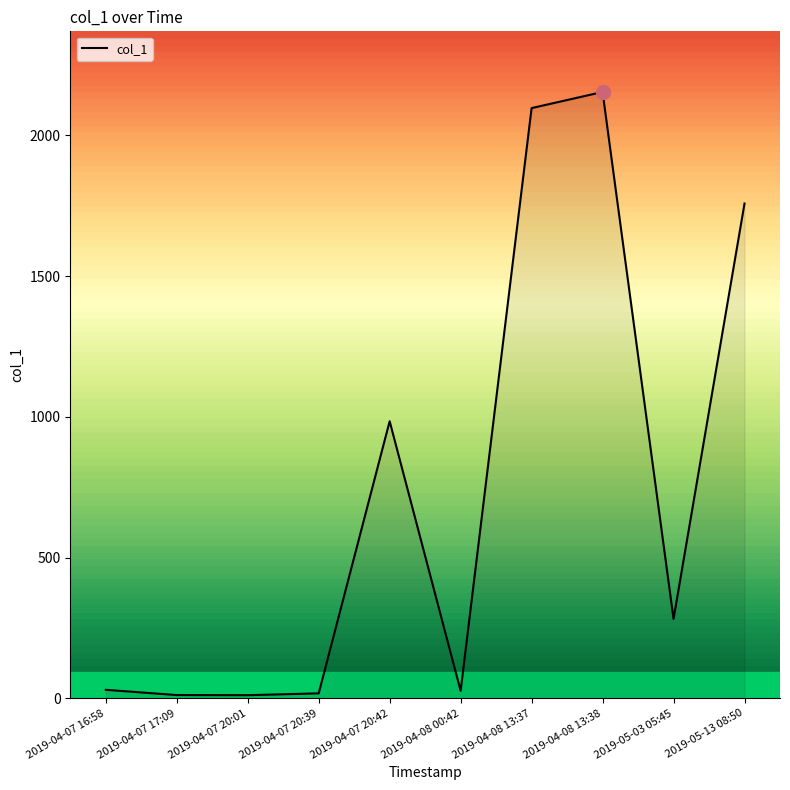

What is the average value?

737.1